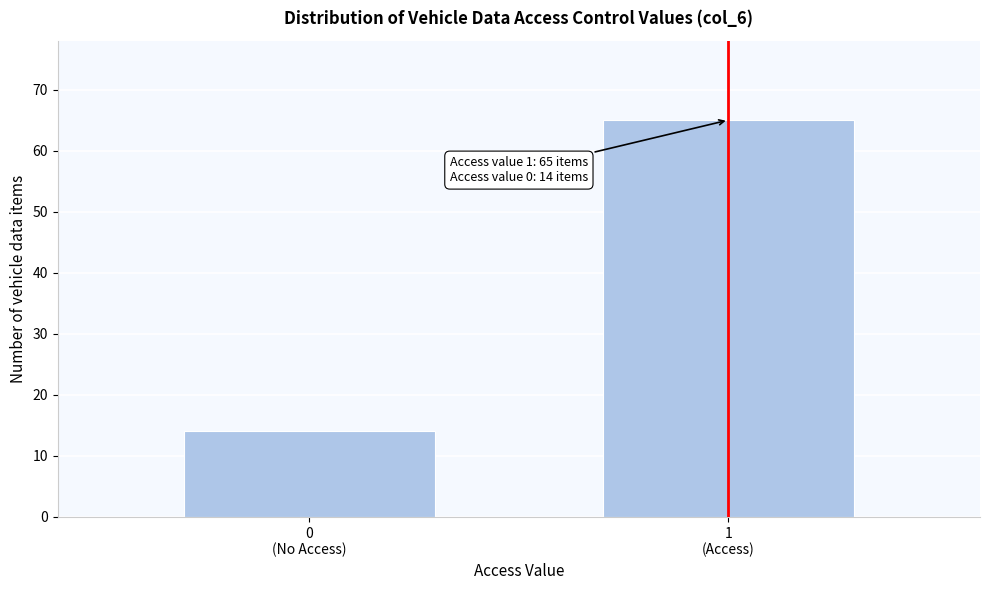

Reading left to right, what are all the values shown in this chart?

14	65